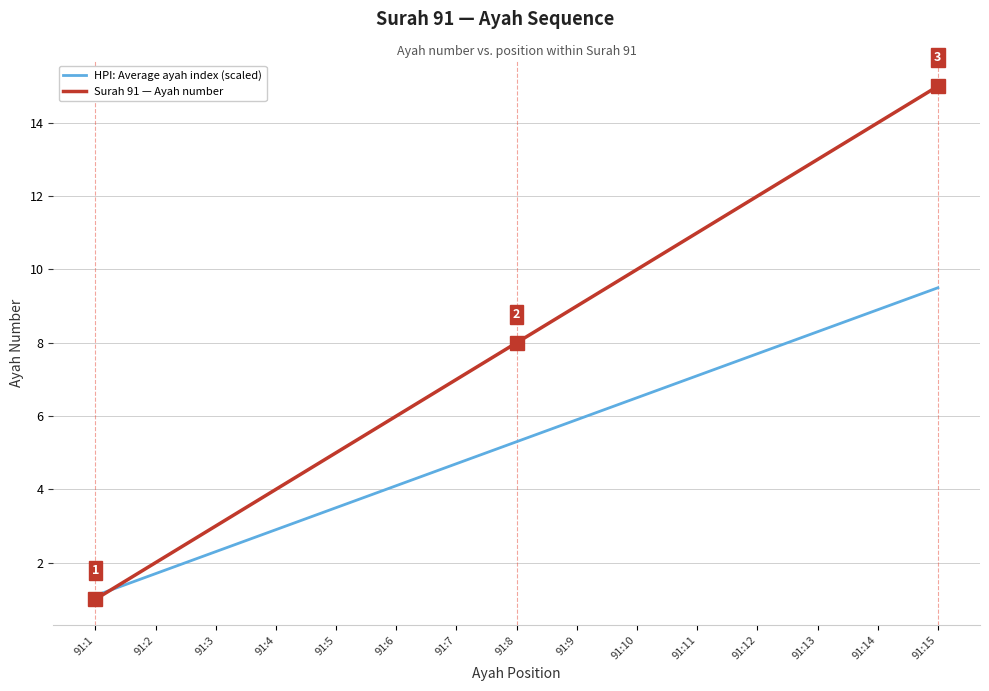

At which category does the chart reach its minimum across all series?

91:1